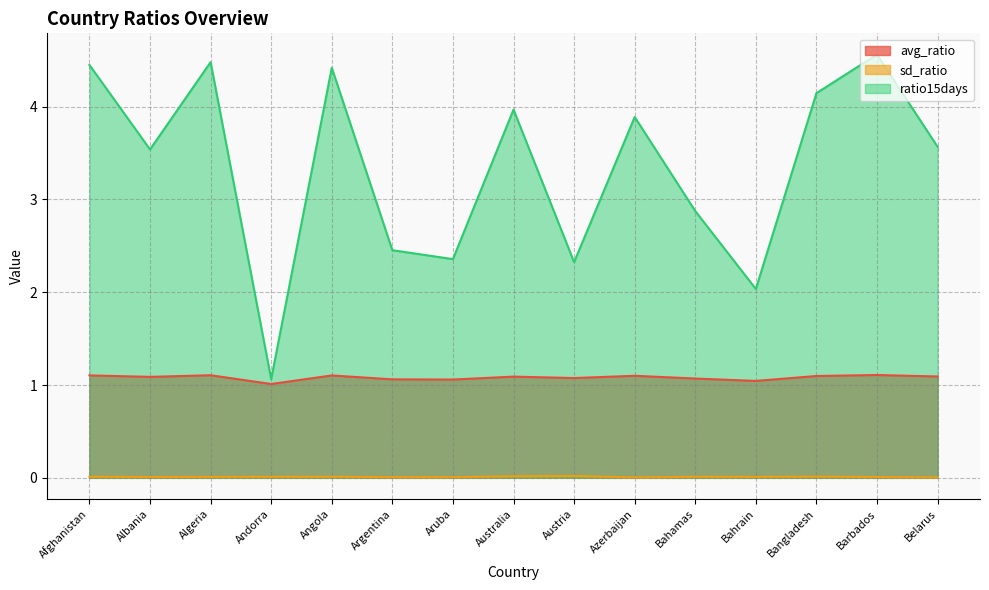

What is the total value across all series at Aruba?

3.4